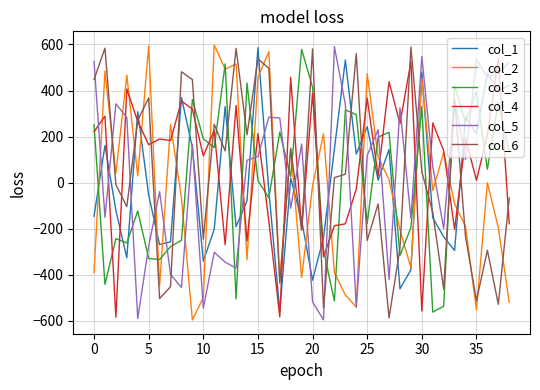

True or false: col_5 and col_4 cross at least once.

True